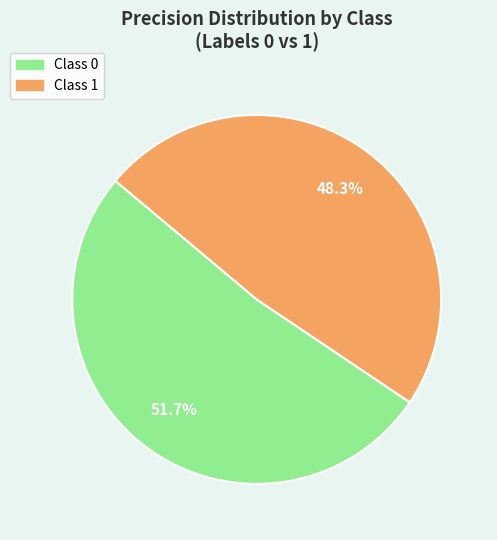

Rank the categories by value from lowest to highest.

Class 1, Class 0